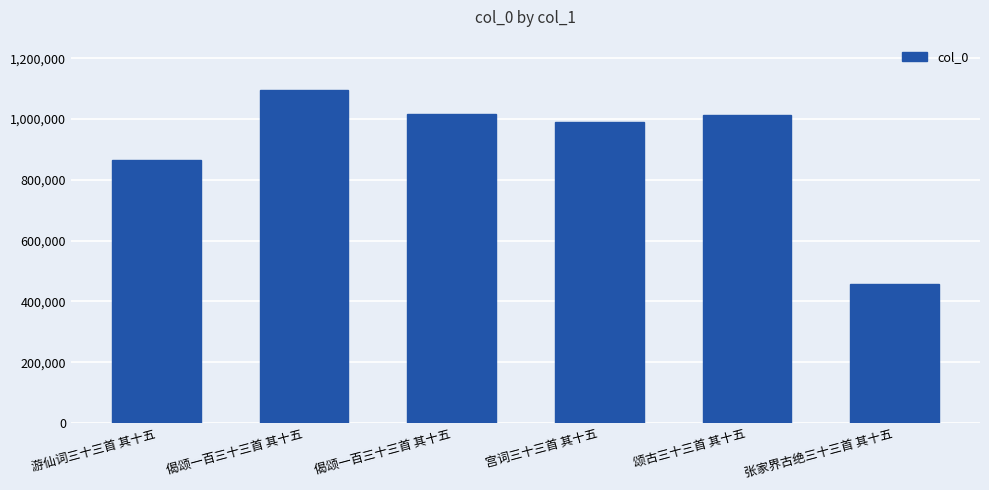

Rank the categories by value from highest to lowest.

偈颂一百三十三首 其十五, 偈颂一百三十三首 其十五, 颂古三十三首 其十五, 宫词三十三首 其十五, 游仙词三十三首 其十五, 张家界古绝三十三首 其十五